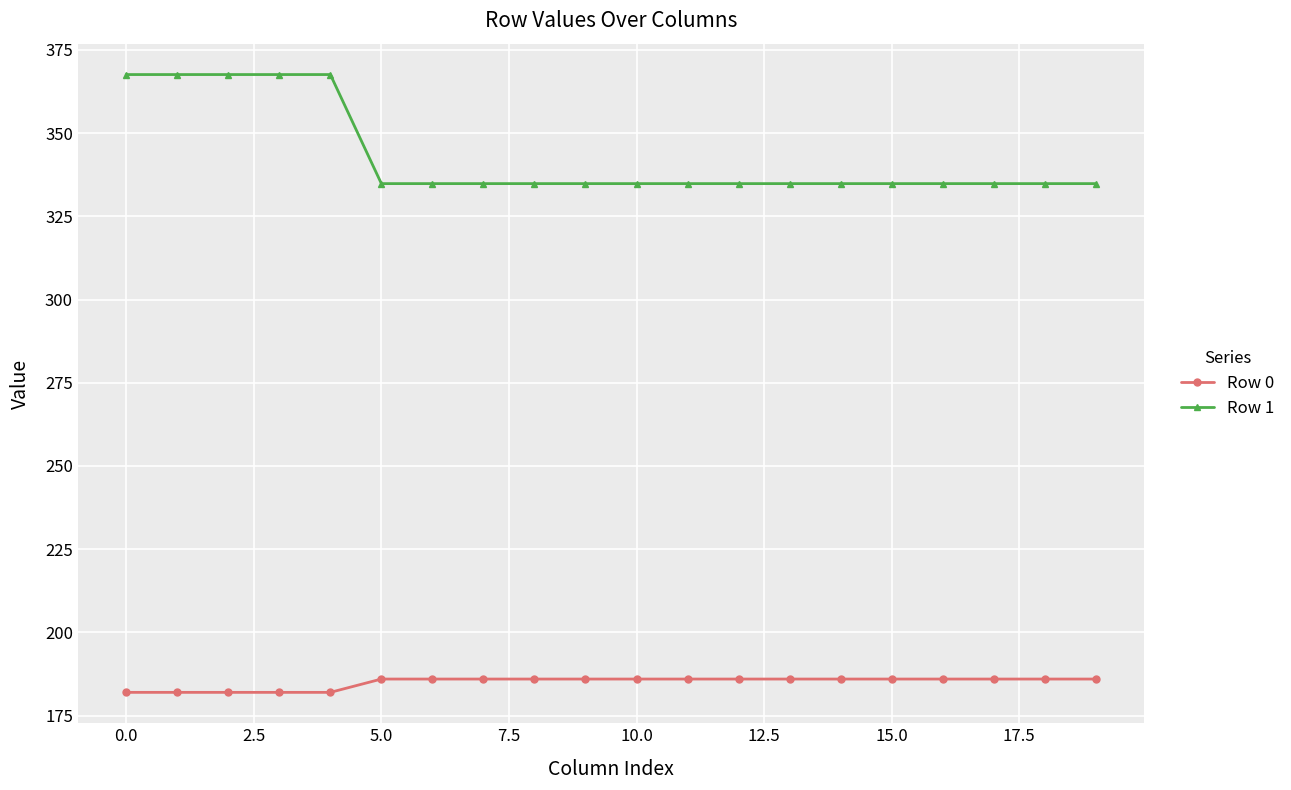

What is the smallest value displayed?

182.0